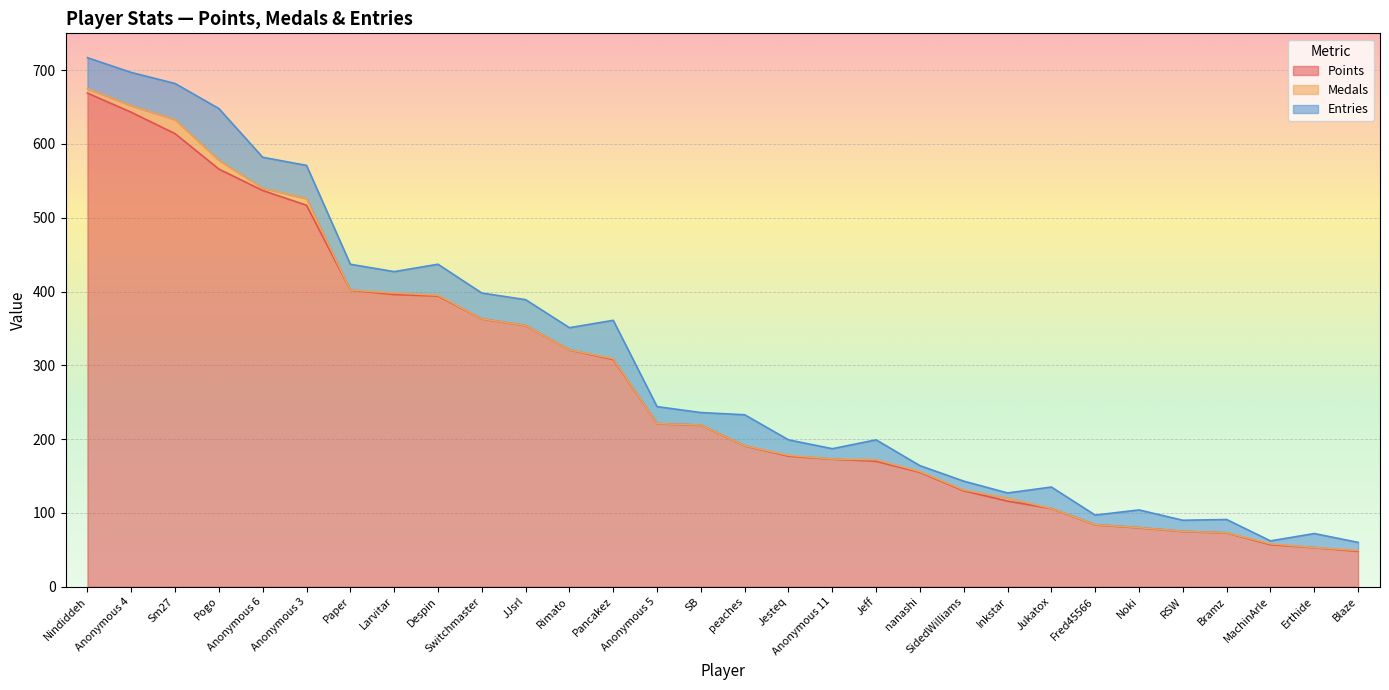

What is the sum of the Entries values at Pogo and Noki?

94